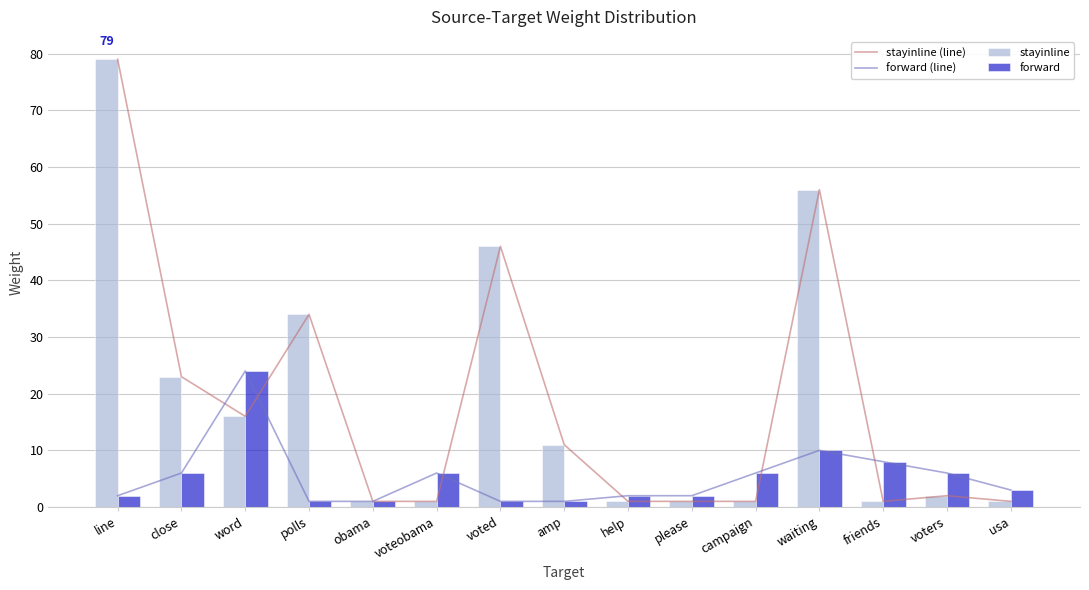

The forward (line) series shows 3 at usa. True or false?

True